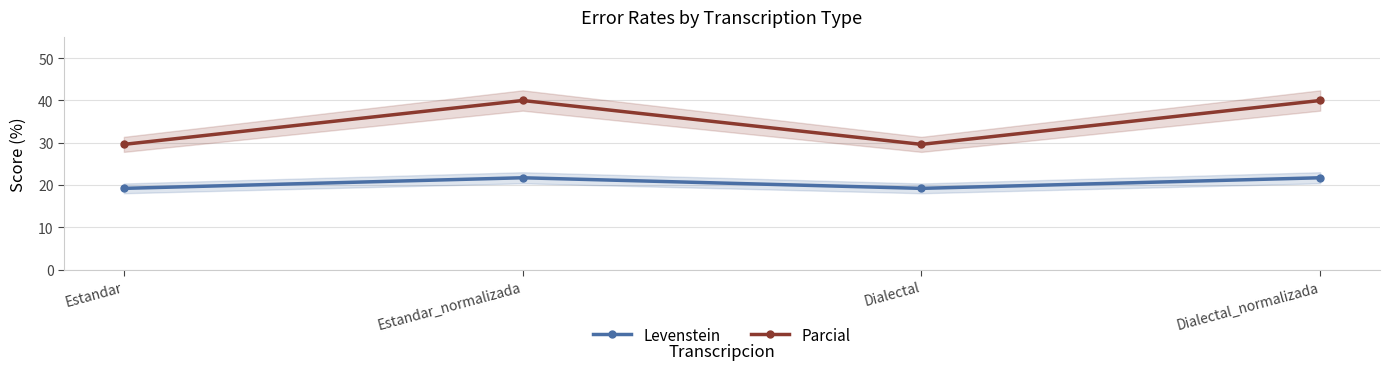

True or false: Levenstein and Parcial cross at least once.

False